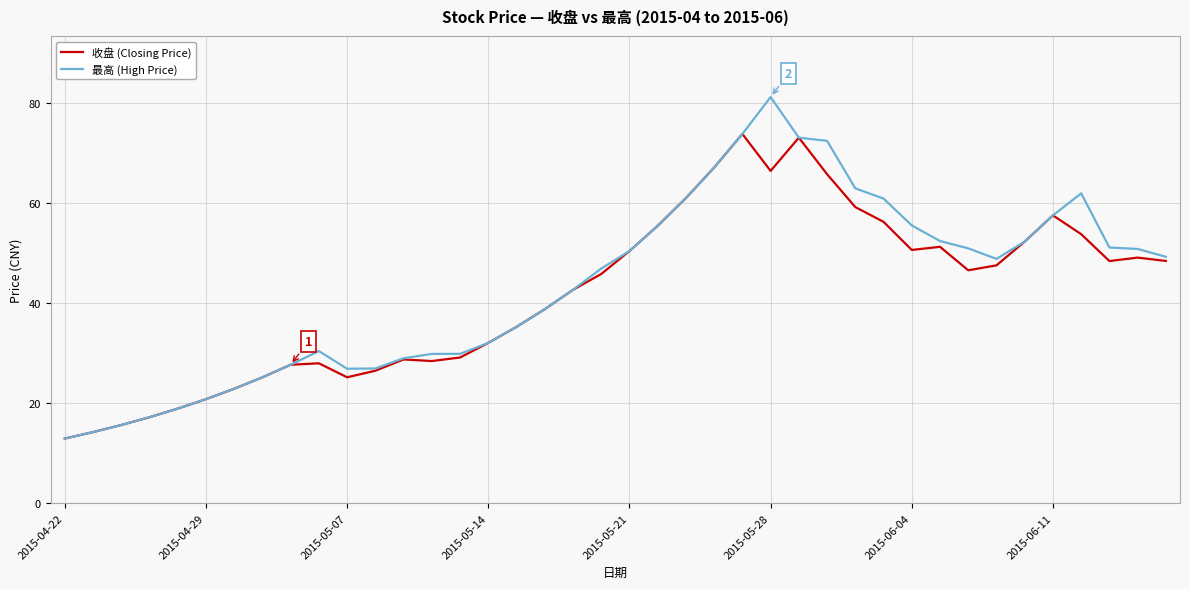

Rank the series by their maximum value, from lowest to highest.

收盘 (Closing Price), 最高 (High Price)